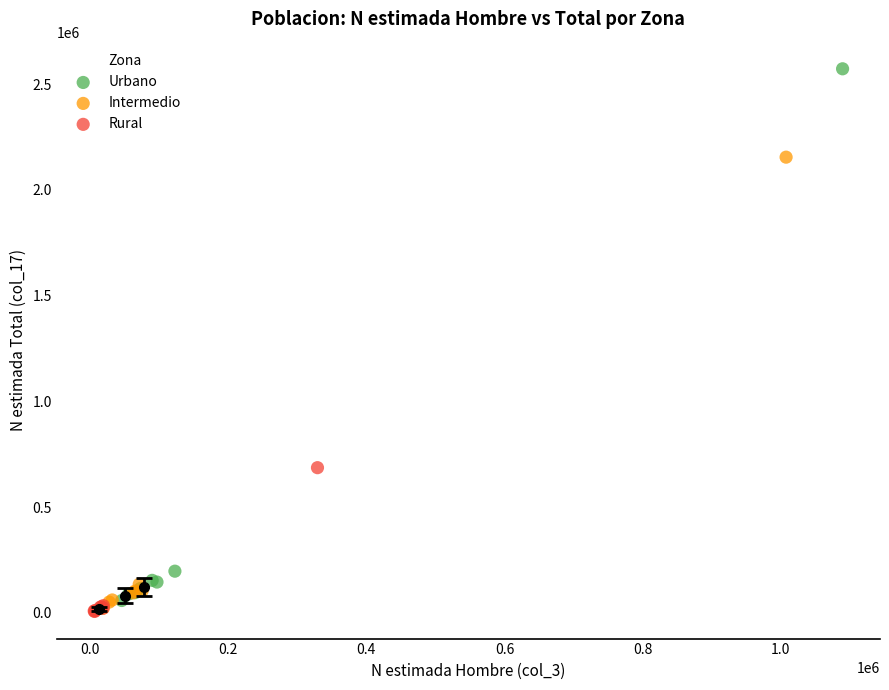

Which series reaches the maximum Y coordinate?

Urbano